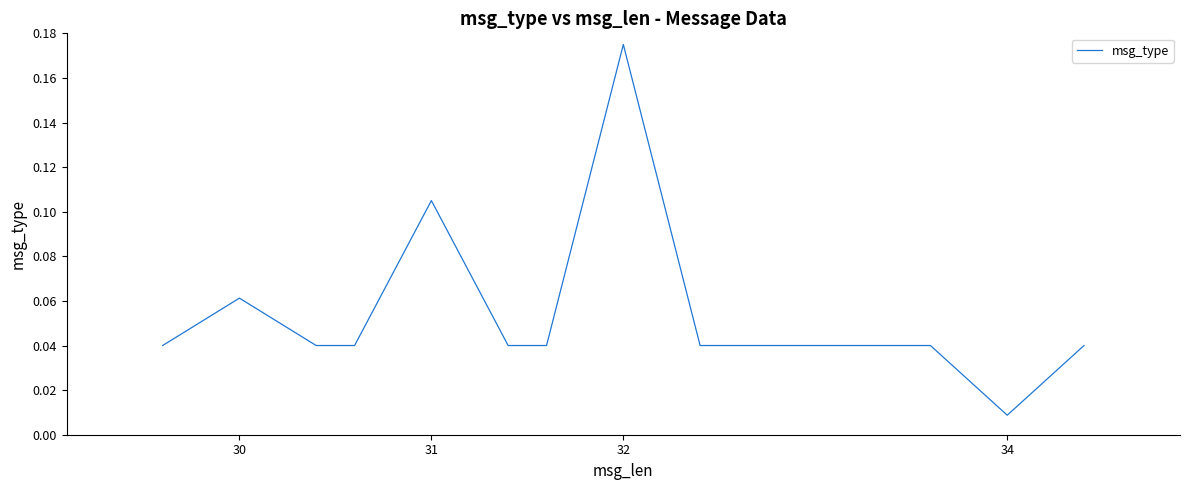

True or false: the data shows 0.0 at 31.

False